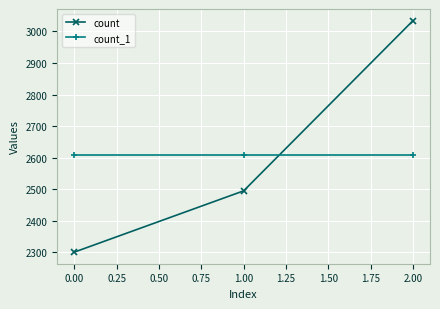

Which category has the highest value across all series?

2.00